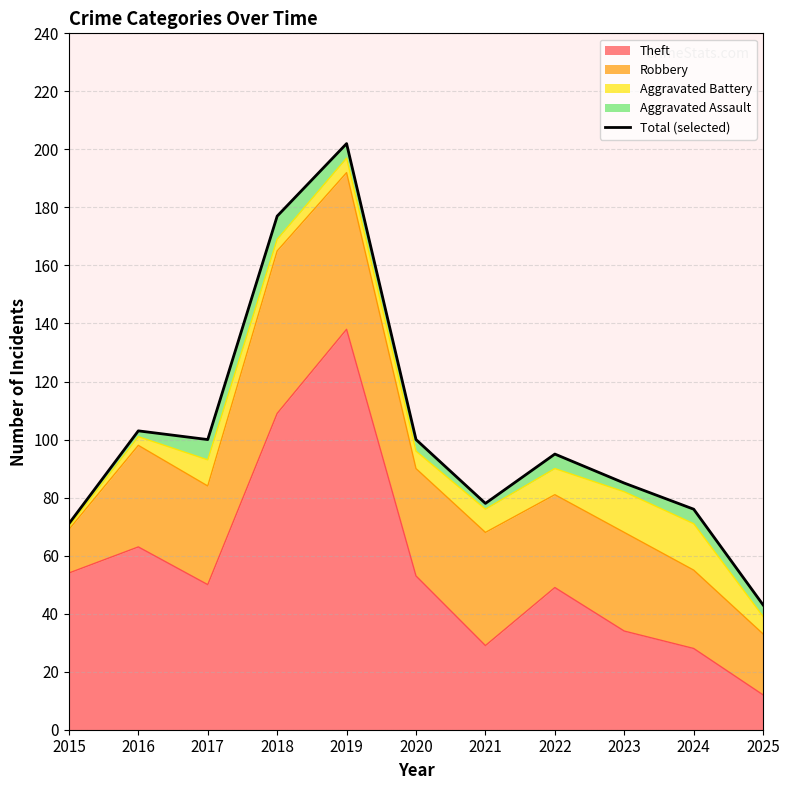

At which label does the data first exceed 95?

2016